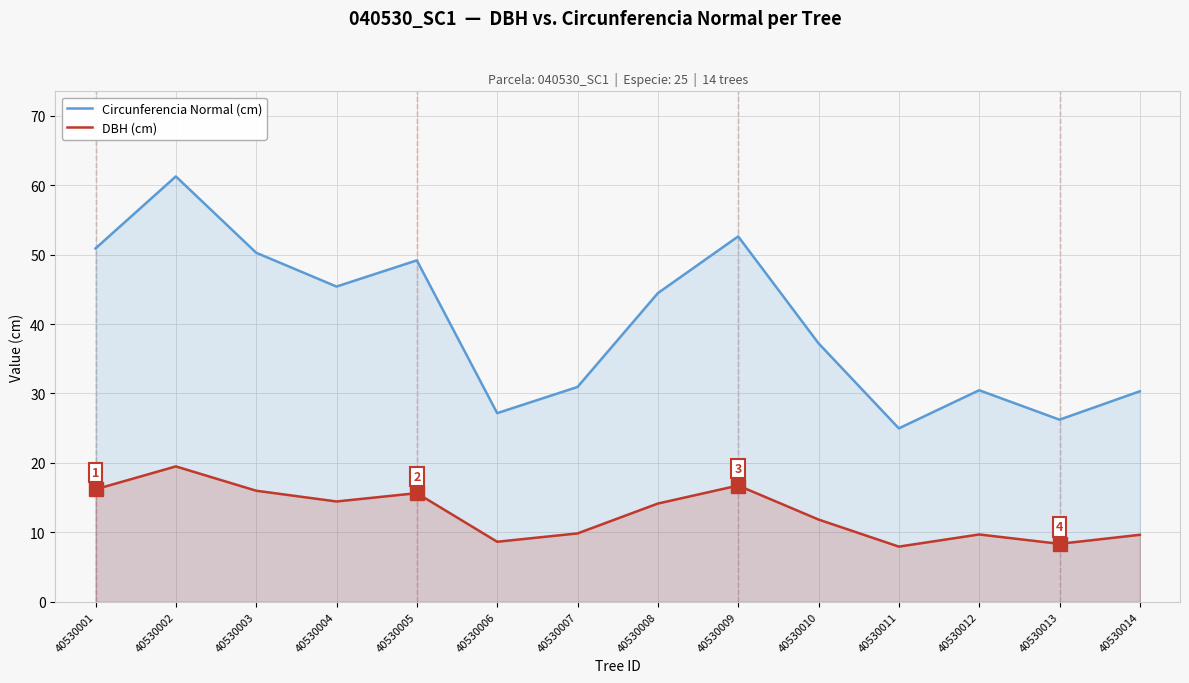

What is the difference between the maximum and minimum values in the Circunferencia Normal (cm) series?

36.3